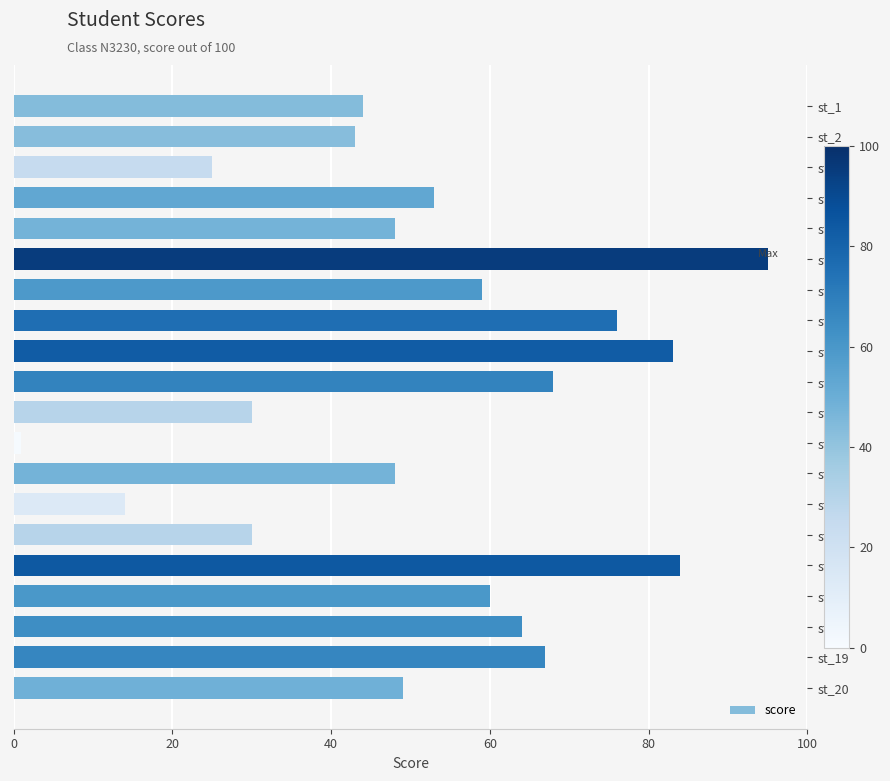

What value does the data have at st_6, to the nearest 10?

100